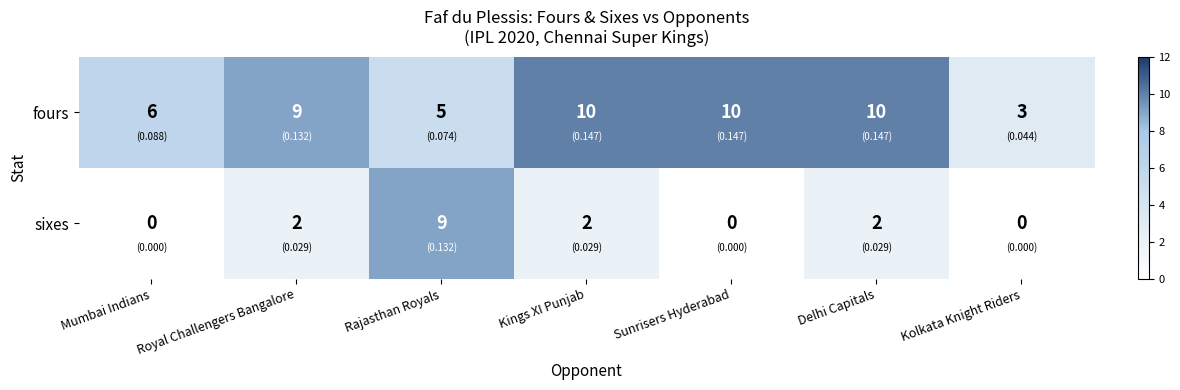

Between Sunrisers Hyderabad and Delhi Capitals, which series saw the biggest shift?

sixes